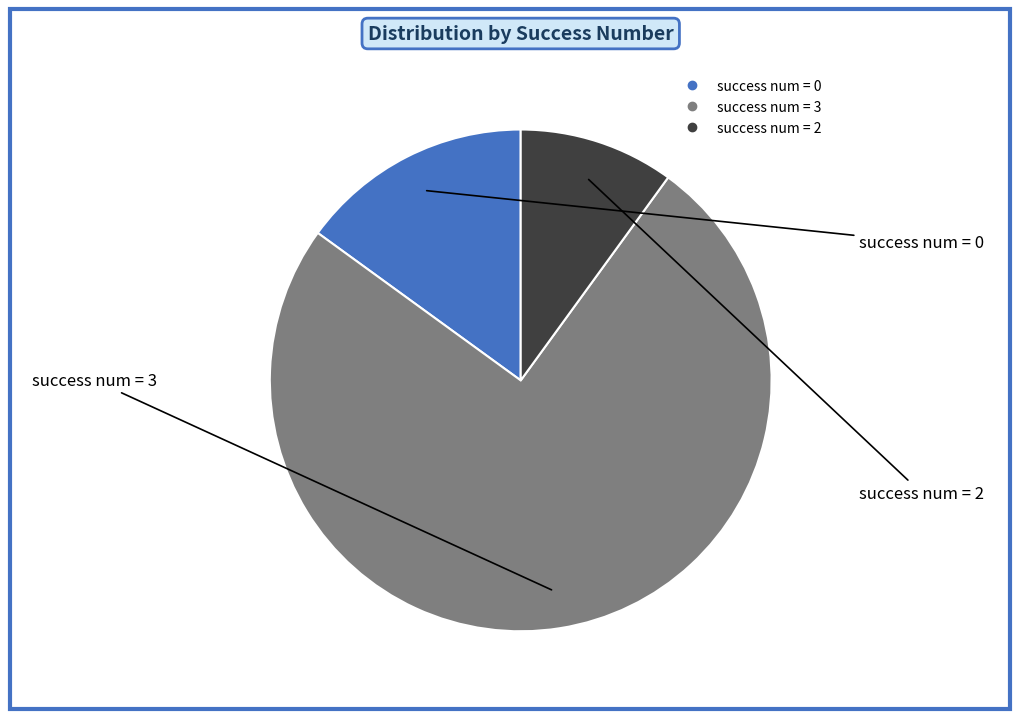

How many slices are in this pie chart?

3